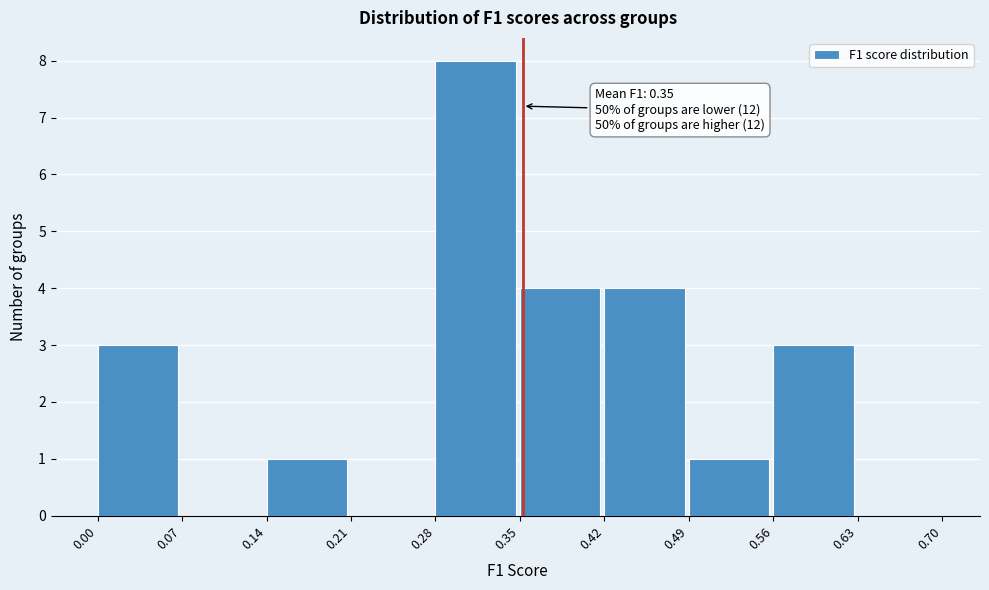

Over which range of the x-axis is the bar tallest?

0.28 to 0.35